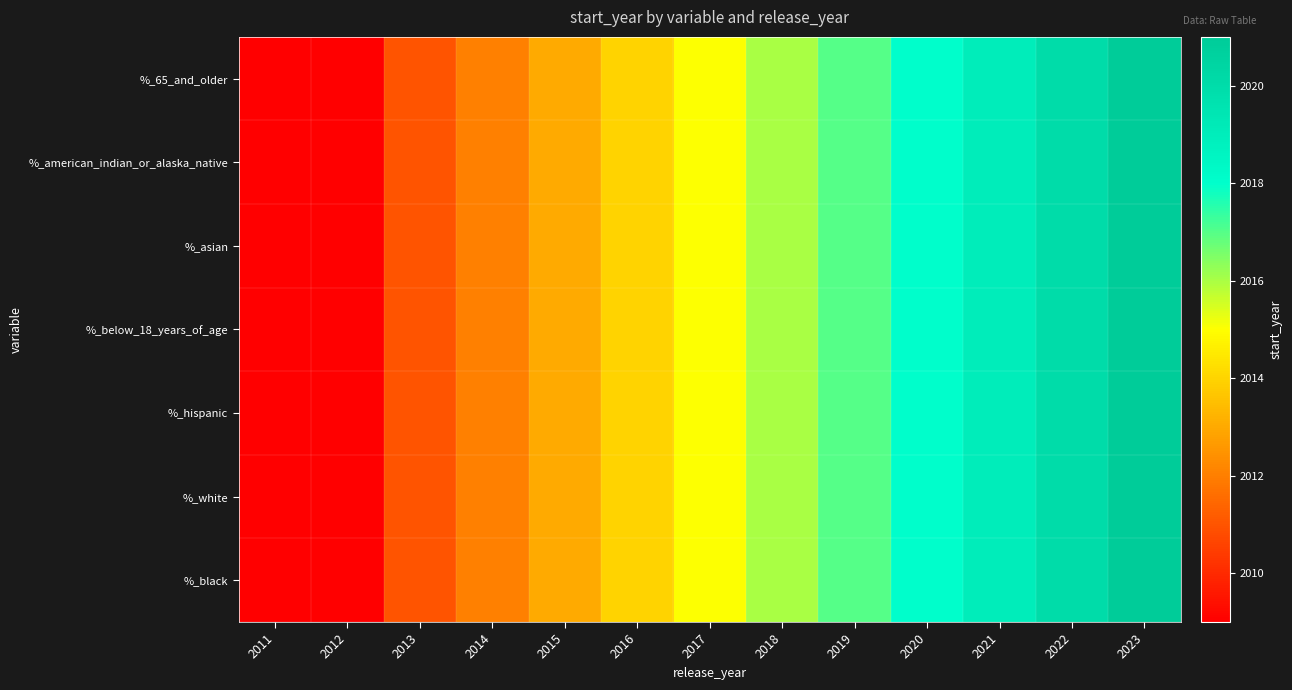

Between 2020 and 2022, which series saw the biggest shift?

%_65_and_older